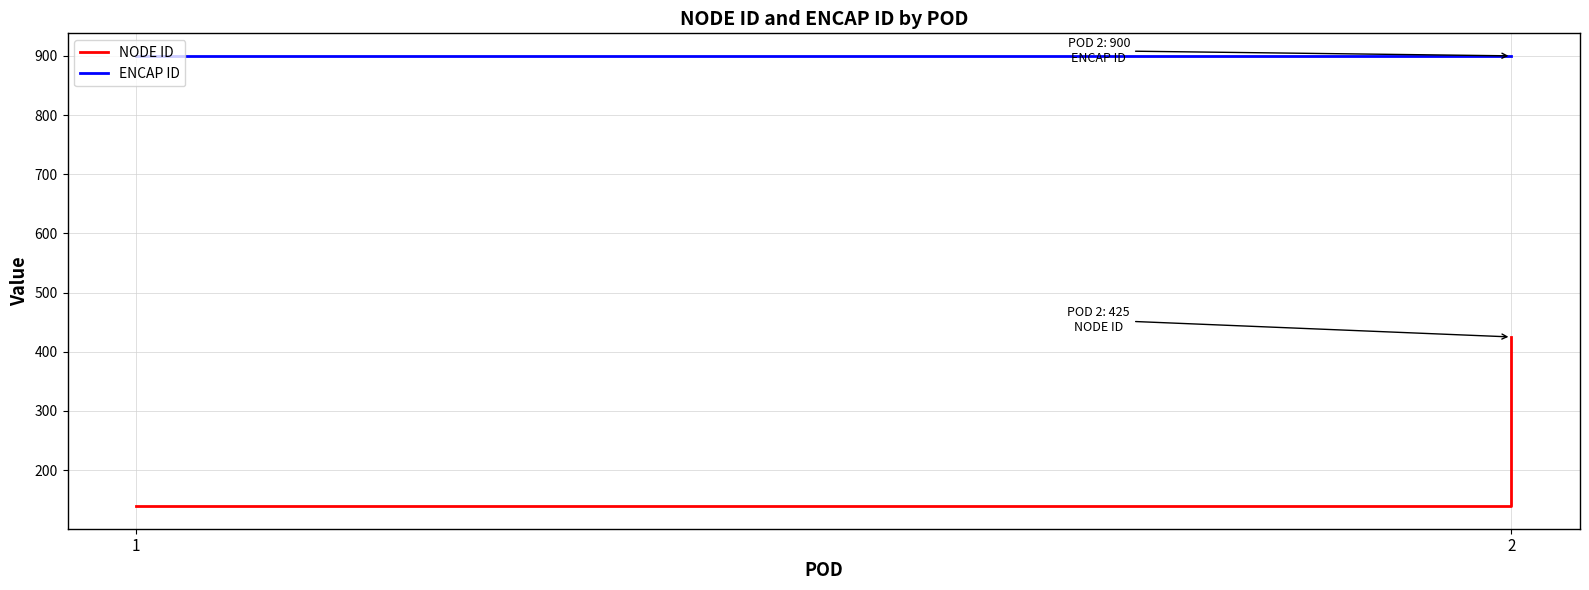

True or false: NODE ID has a value of 220 at 1.

False